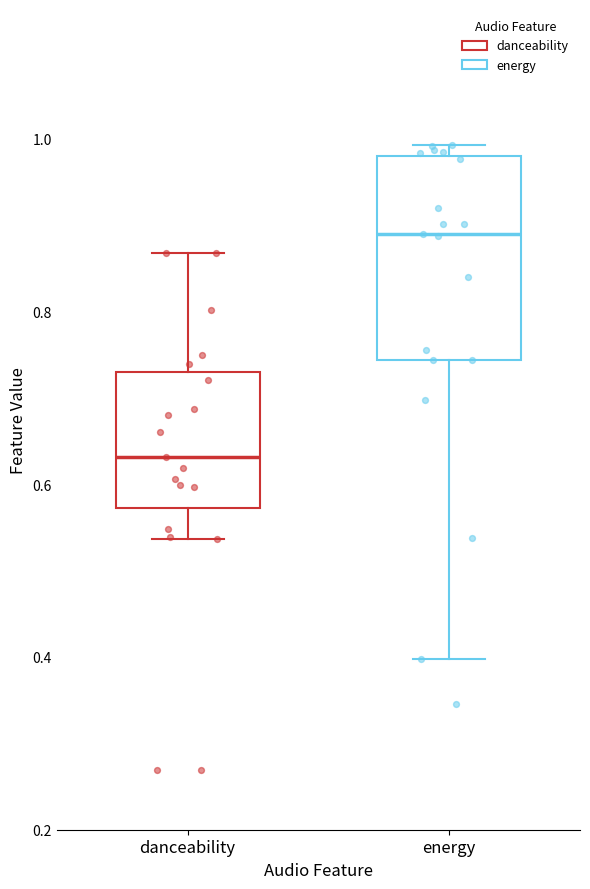

Where does the lower whisker of the box for energy end on the y-axis? The values are not printed on the chart, so give them approximately, as read against the axis.

0.40